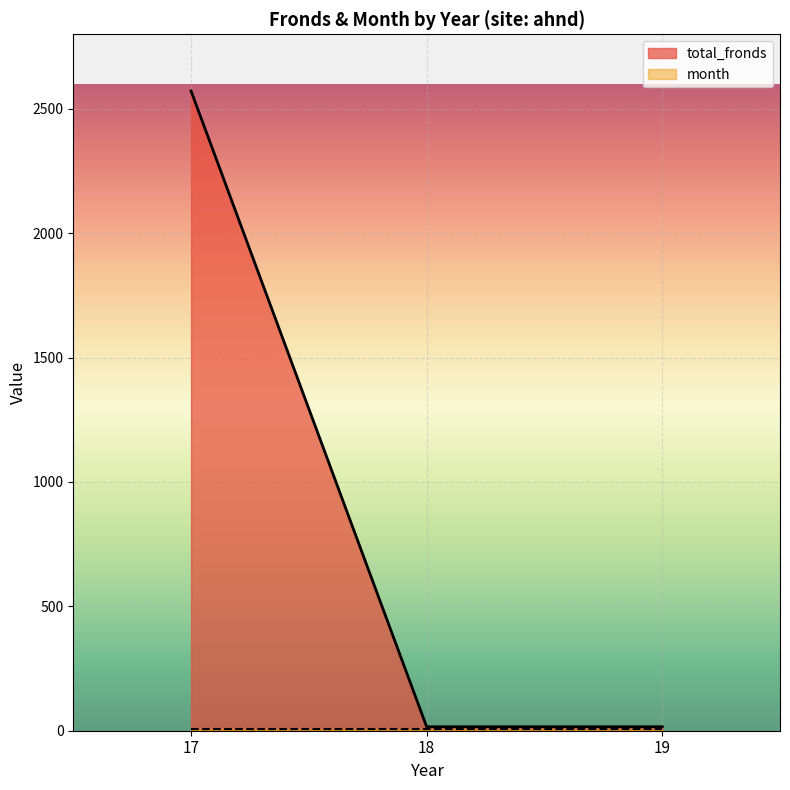

What is the smallest value displayed?

7